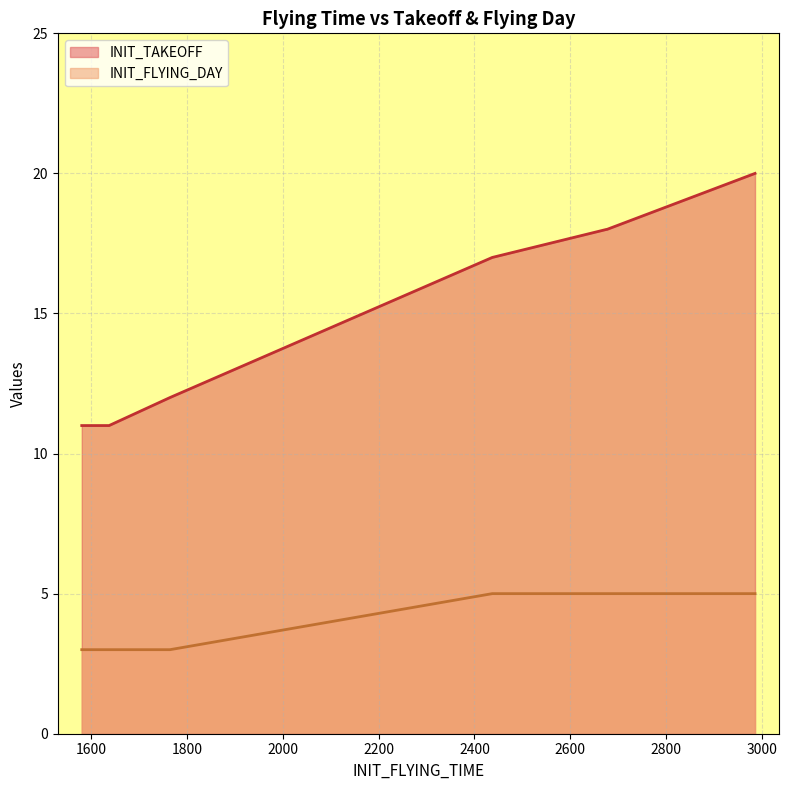

What is the difference between the maximum and minimum values in the INIT_TAKEOFF series?

9